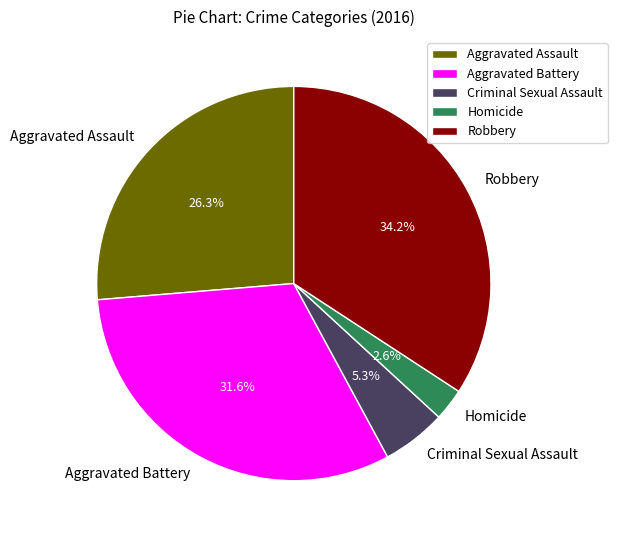

Approximately how many times larger is the value at Criminal Sexual Assault compared to Aggravated Assault?

0.2